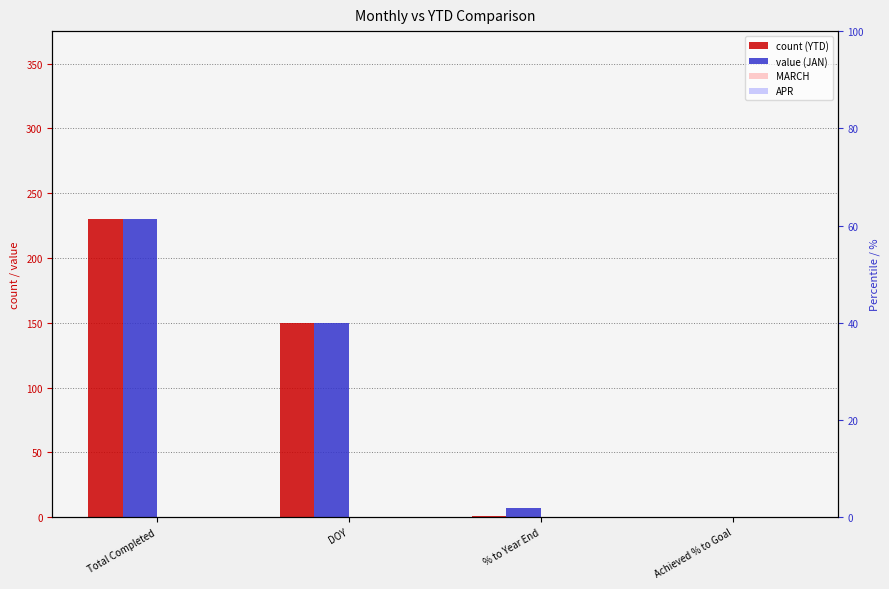

How many distinct data groups are displayed?

4